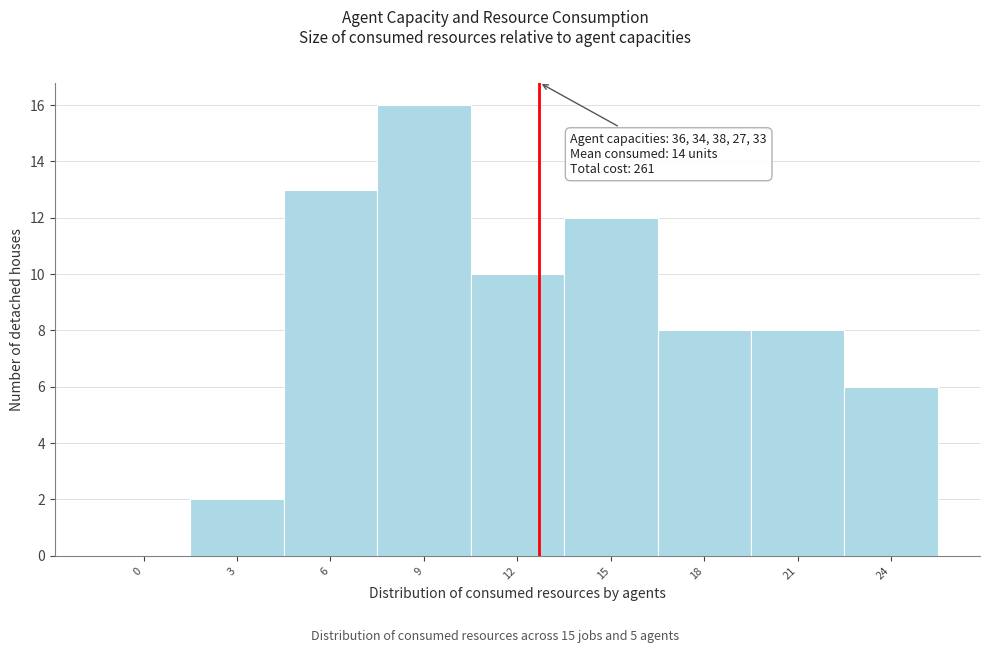

Reading right to left, transcribe all the data shown in this chart.

24=6	21=8	18=8	15=12	12=10	9=16	6=13	3=2	0=0